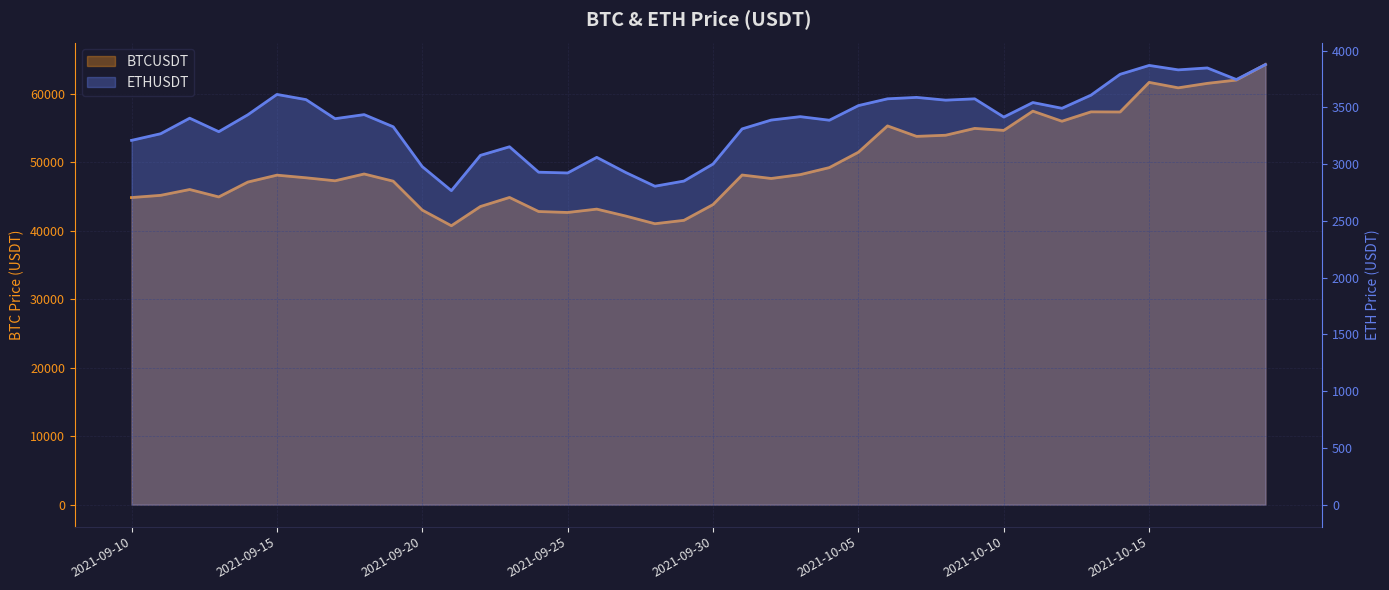

What is the value of the BTCUSDT point at the 16th from the left?

42670.6